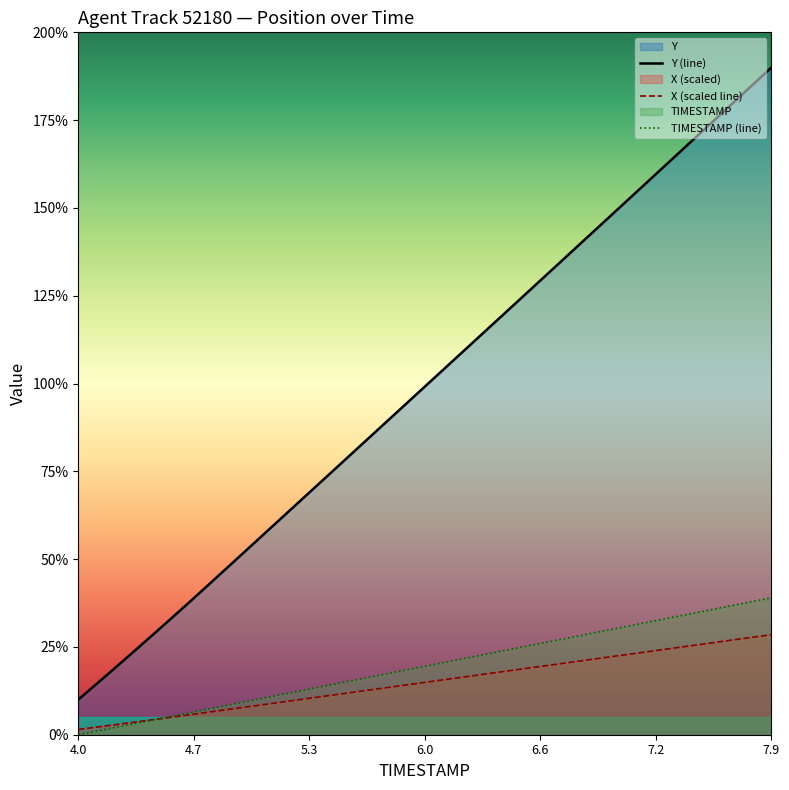

Which series has the largest range (max minus min)?

Y (line)